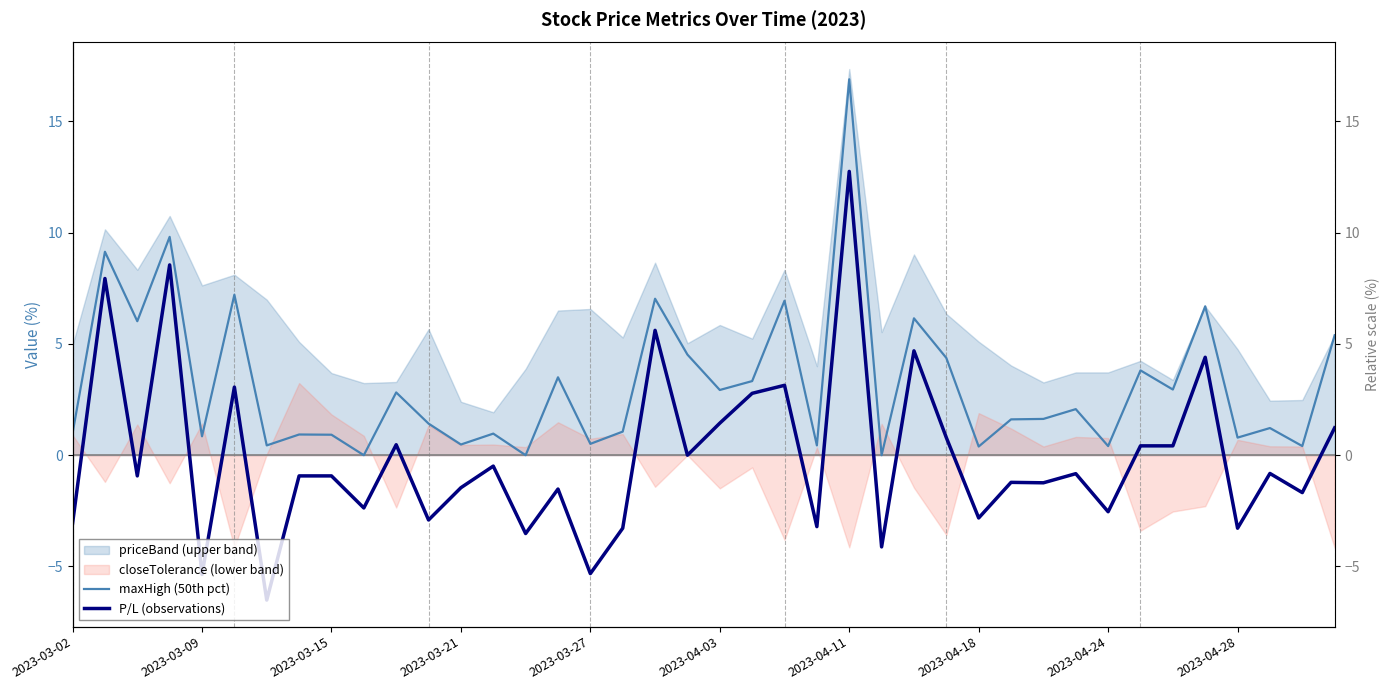

True or false: maxHigh (50th pct) and P/L (observations) intersect in this chart.

False